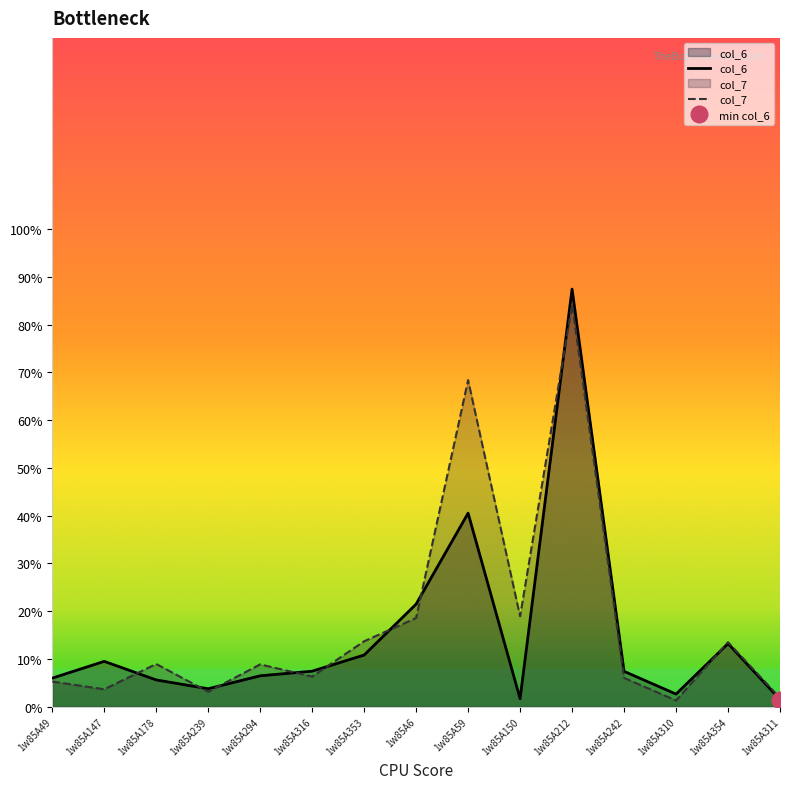

What is the minimum value for col_7?

1.3